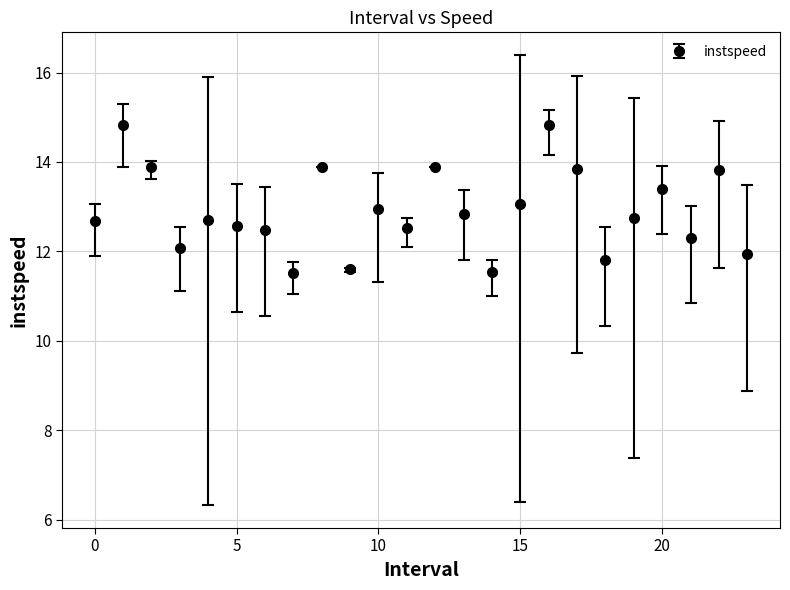

What is the minimum value shown in the chart?

11.5